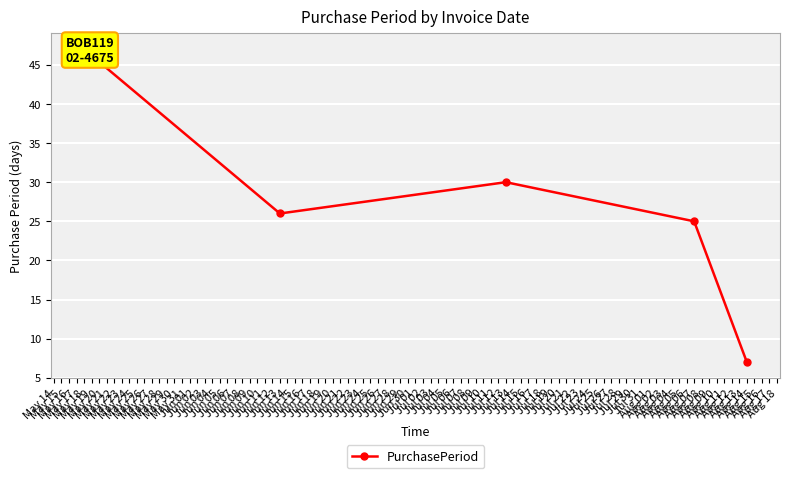

Reading right to left, what are all the values shown in this chart?

7	25	30	26	47